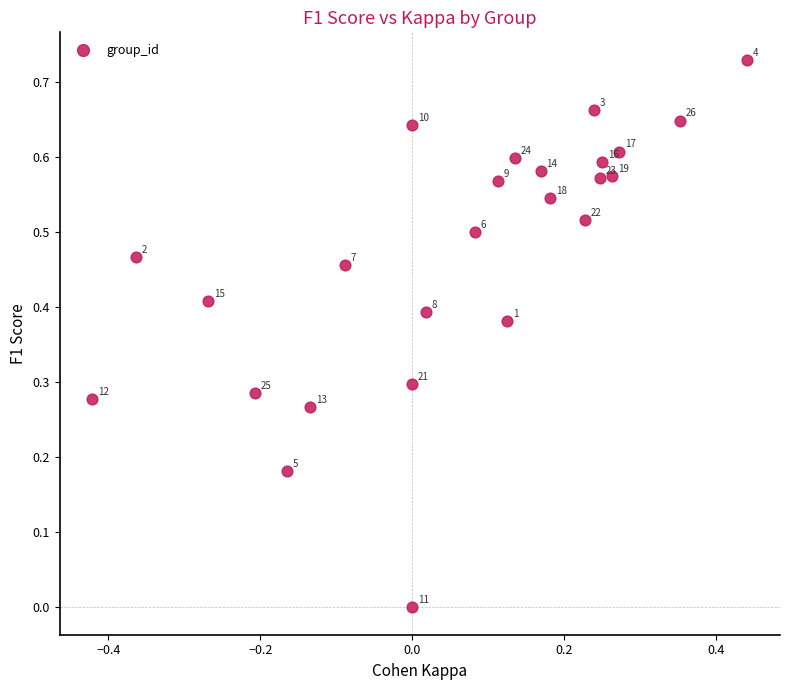

What is the range of X values (max minus min)?

0.9